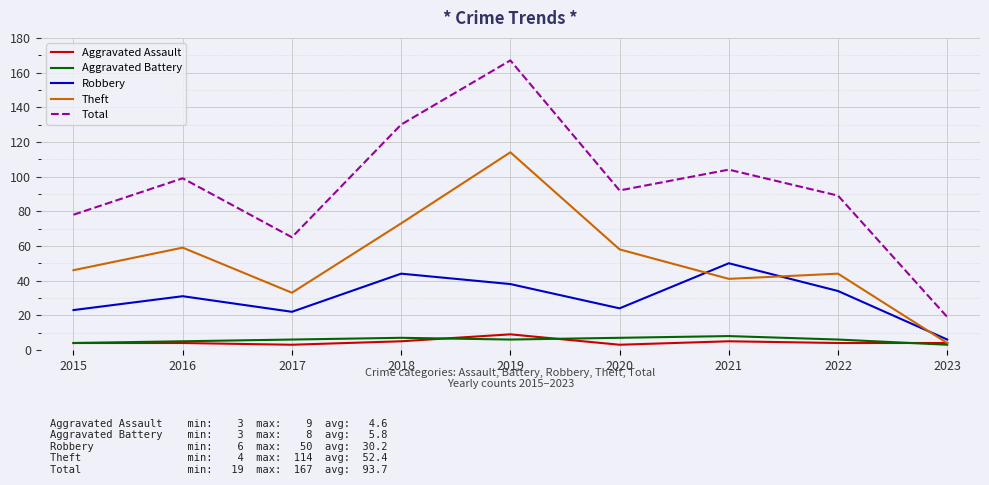

Reading left to right, what are all the values shown in this chart?

Aggravated Assault: 4	4	3	5	9	3	5	4	4
Aggravated Battery: 4	5	6	7	6	7	8	6	3
Robbery: 23	31	22	44	38	24	50	34	6
Theft: 46	59	33	73	114	58	41	44	4
Total: 78	99	65	130	167	92	104	89	19